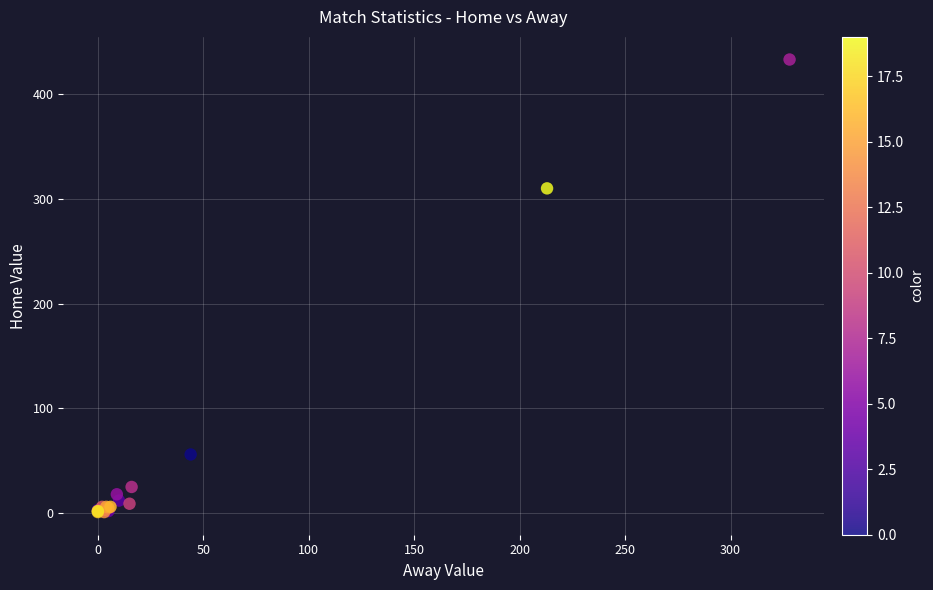

What Y value in the scatter plot is closest to 217?

310.0